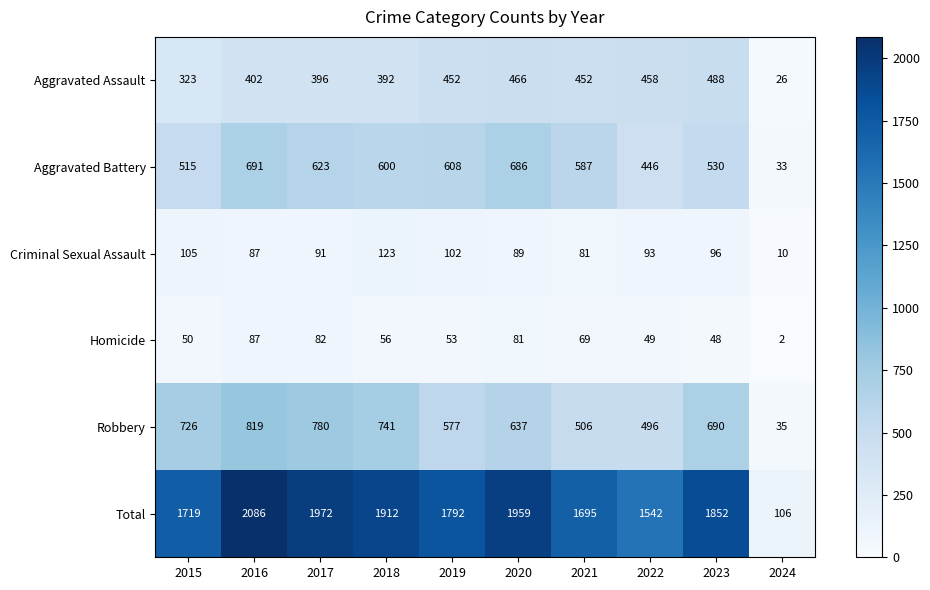

How many data points does each series have?

10